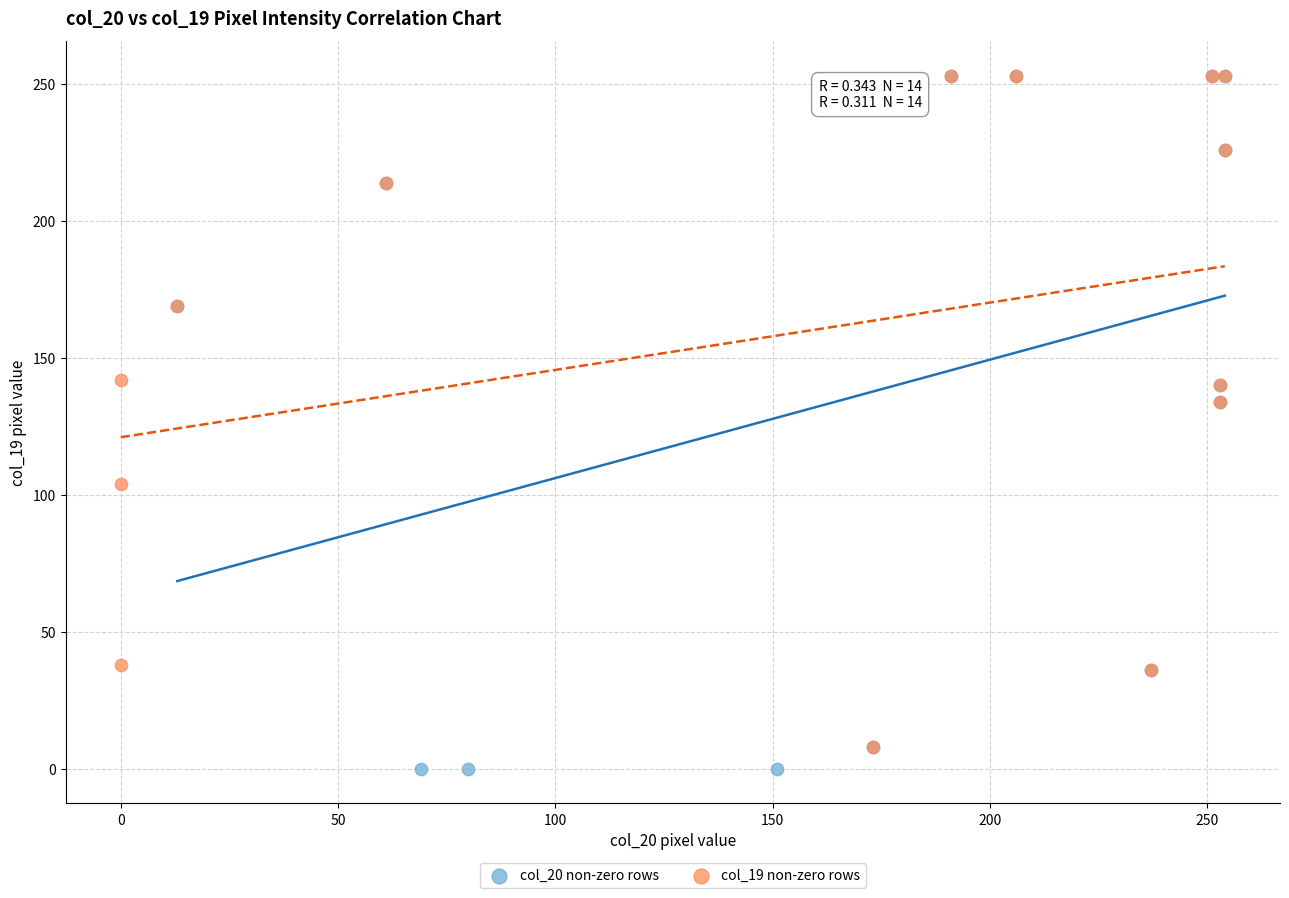

Which series has the widest spread of Y values?

col_20 non-zero rows